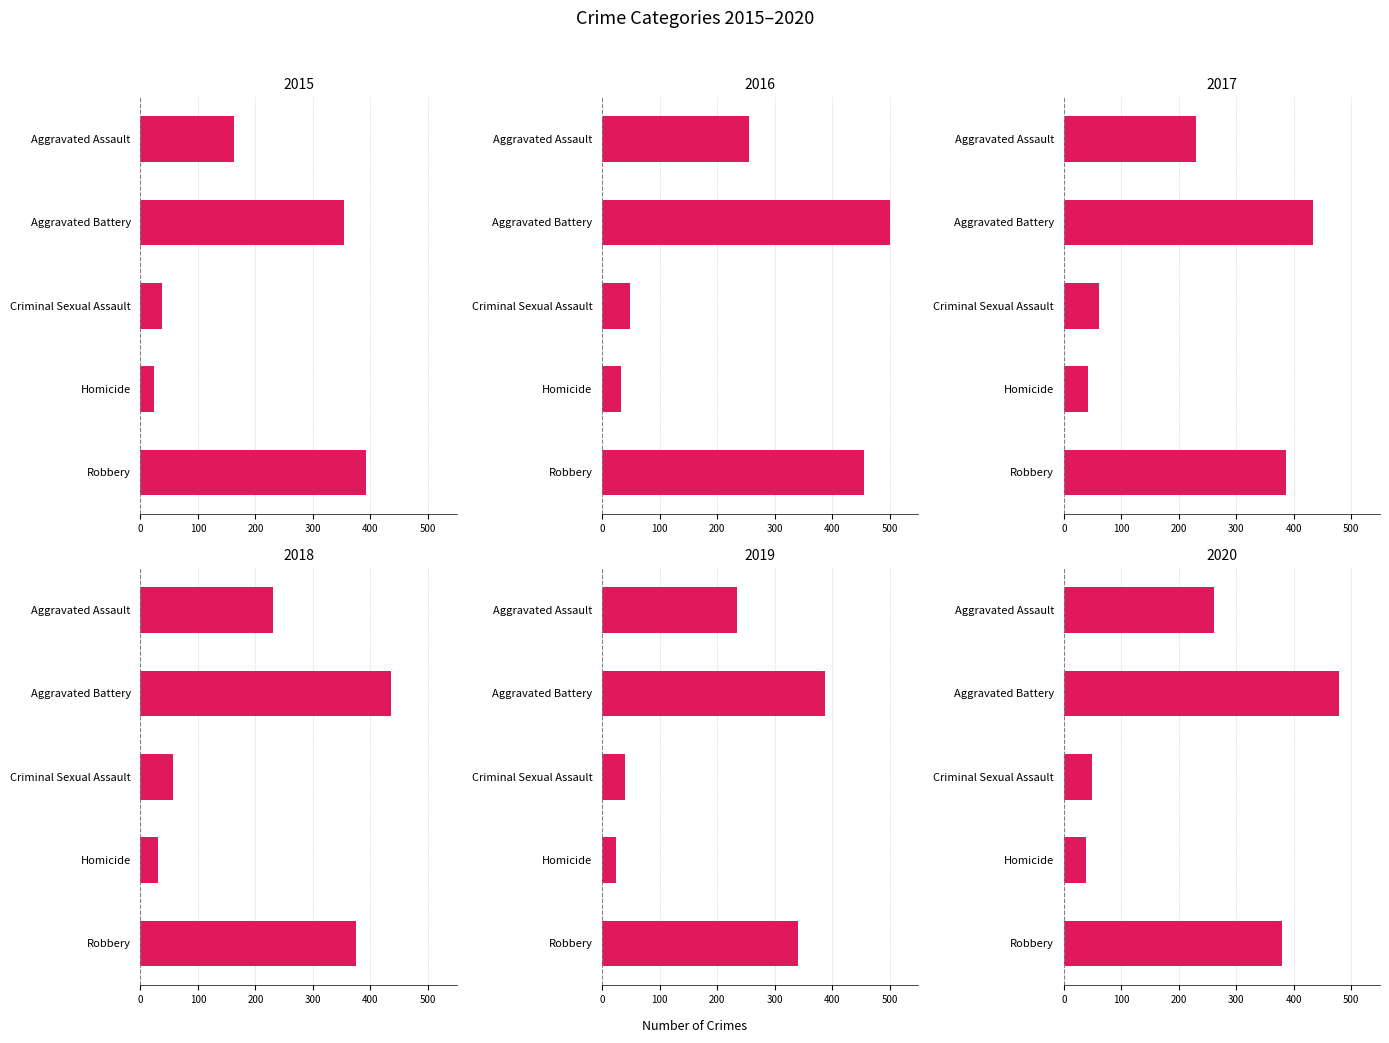

What is the value of the 2017 bar at the 3rd from the left?

62